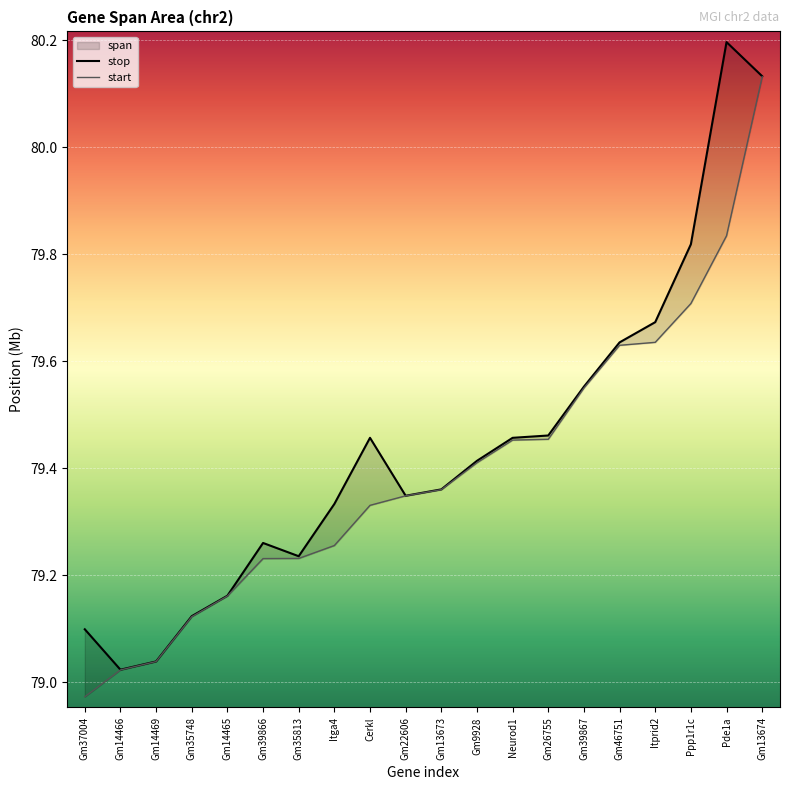

Between Gm46751 and Gm9928, which is larger?

Gm46751